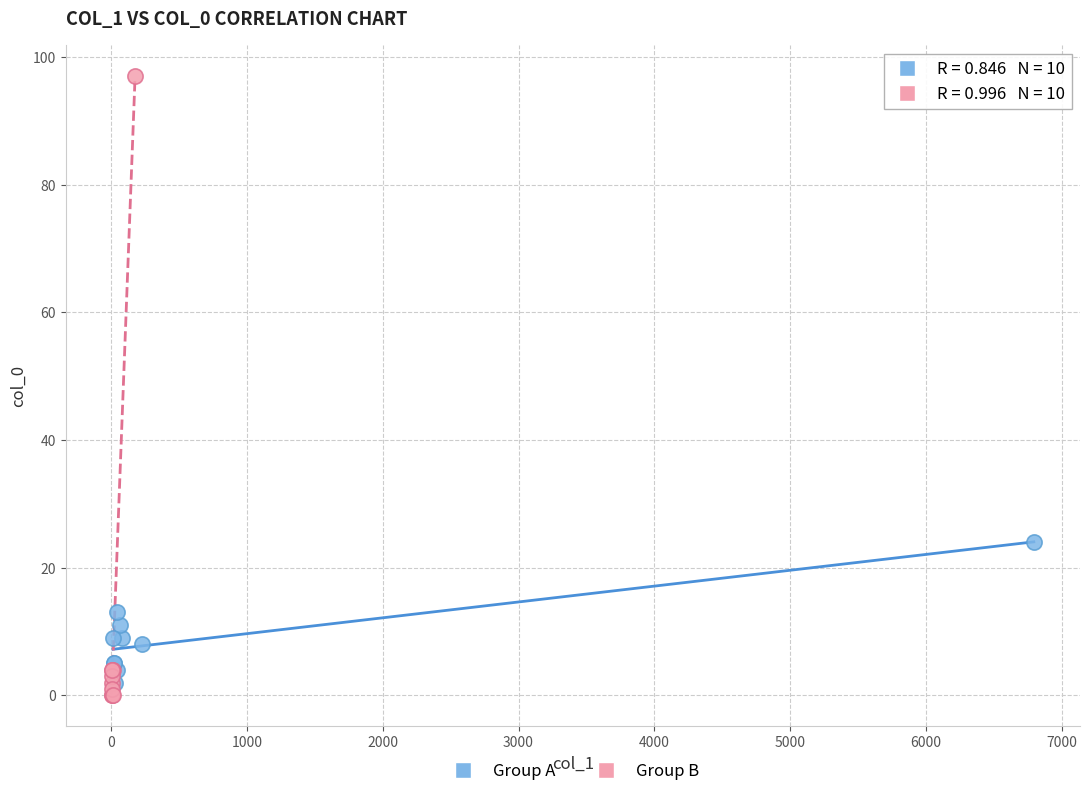

Which series has the widest spread of Y values?

Group B